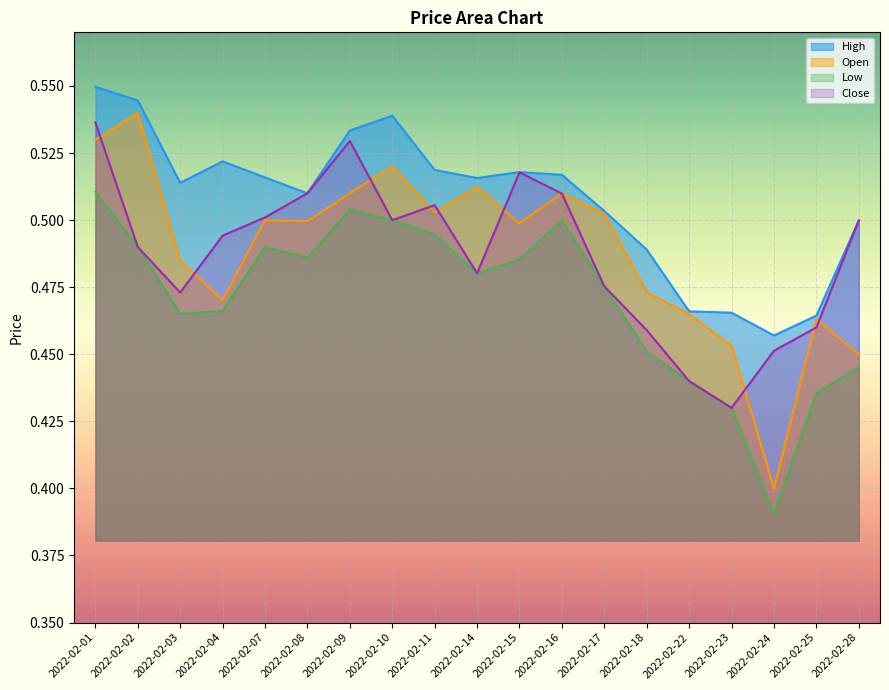

Is it true that Open equals 0.2 at 2022-02-04?

False